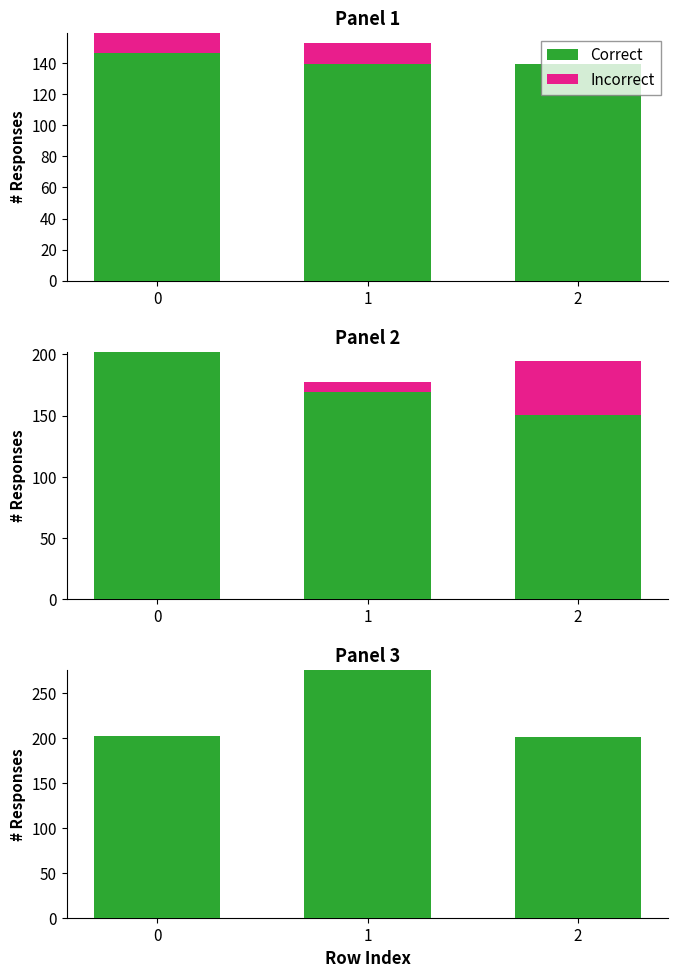

What is the difference between the highest and lowest values at 2?

201.2